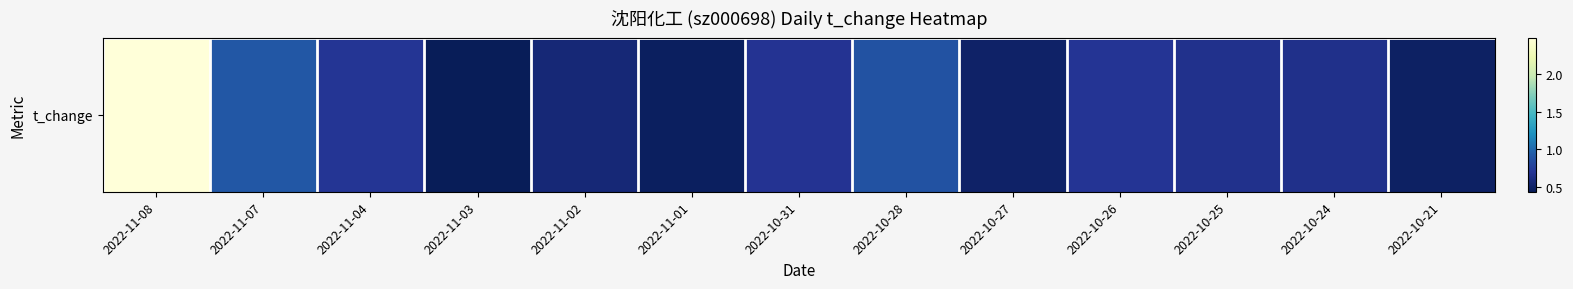

Which category has the lowest value across all series?

2022-11-03